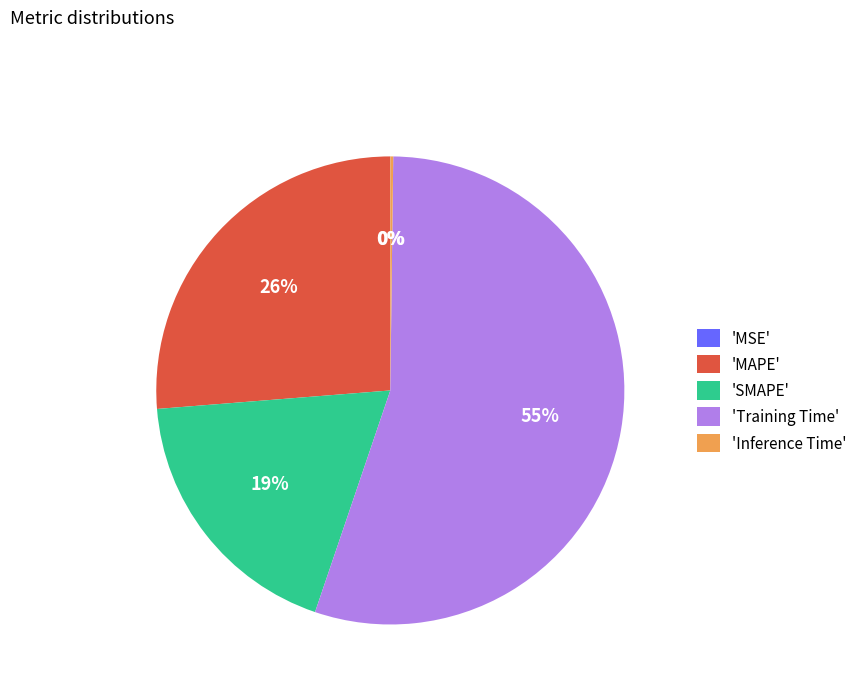

What is the largest slice in the pie chart?

'Training Time'